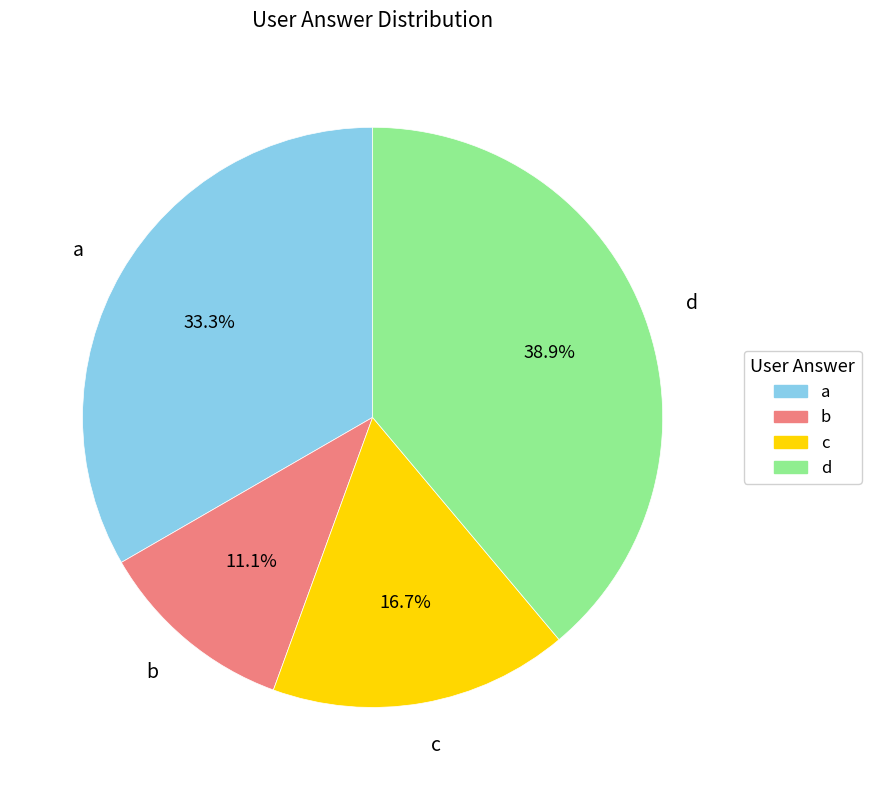

Does a represent more than half of the total?

No